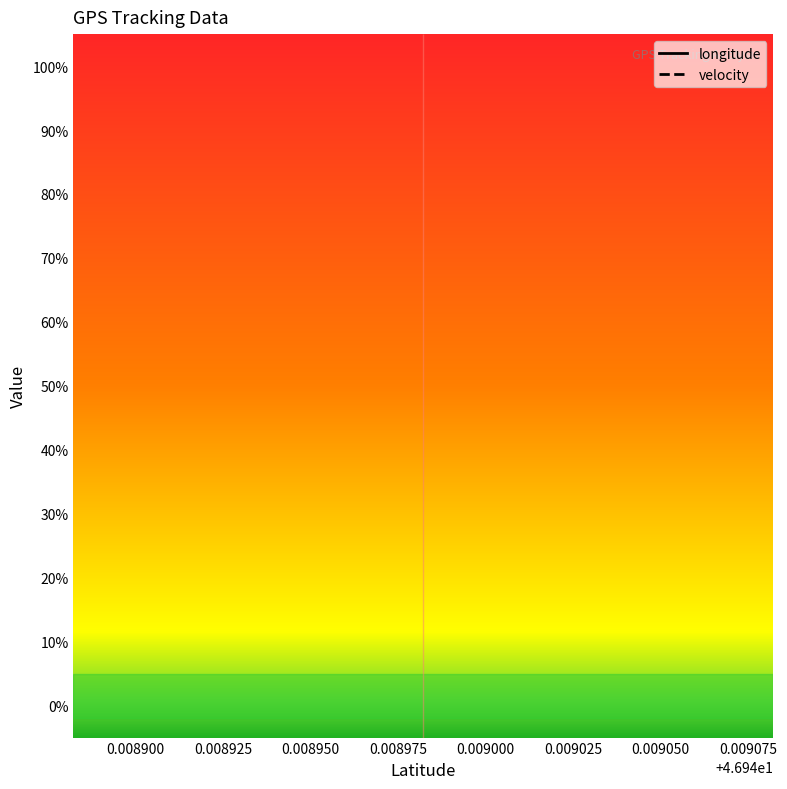

List the series in order of their peak value, lowest first.

velocity, longitude